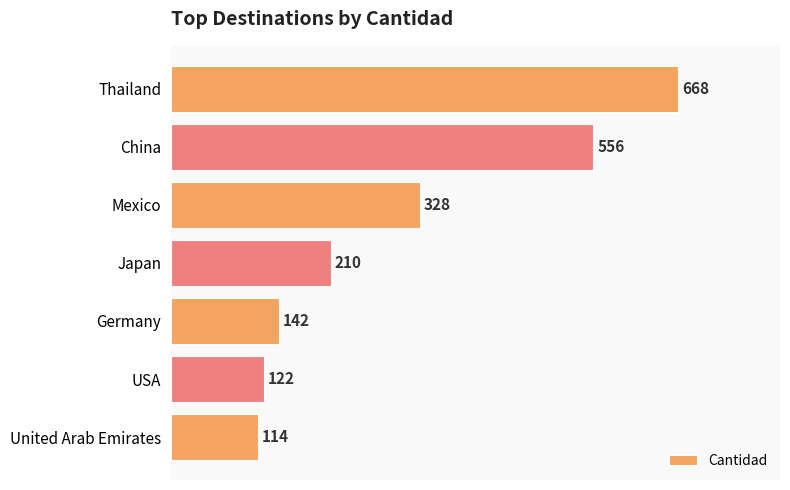

How many bars are there in total?

7